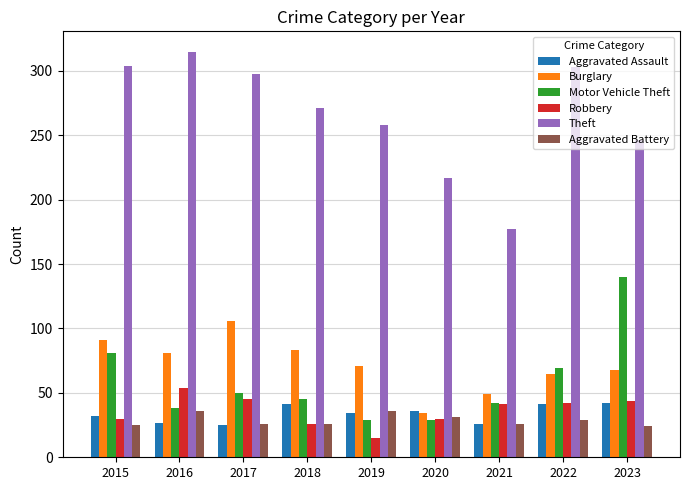

How many groups of bars are there?

9